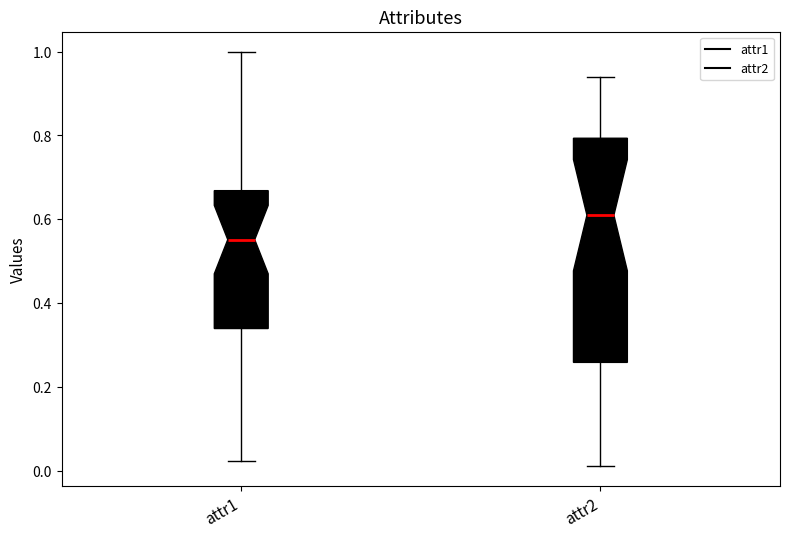

Reading left to right, transcribe this box plot: for each box, give where its median line is, the range the box spans, and where its two whiskers end, as read against the y-axis. The values are not printed on the chart, so give them approximately, as read against the axis.

attr1: median 0.56, box 0.34 to 0.66, whiskers 0.02 to 1.00
attr2: median 0.60, box 0.26 to 0.80, whiskers 0.02 to 0.94